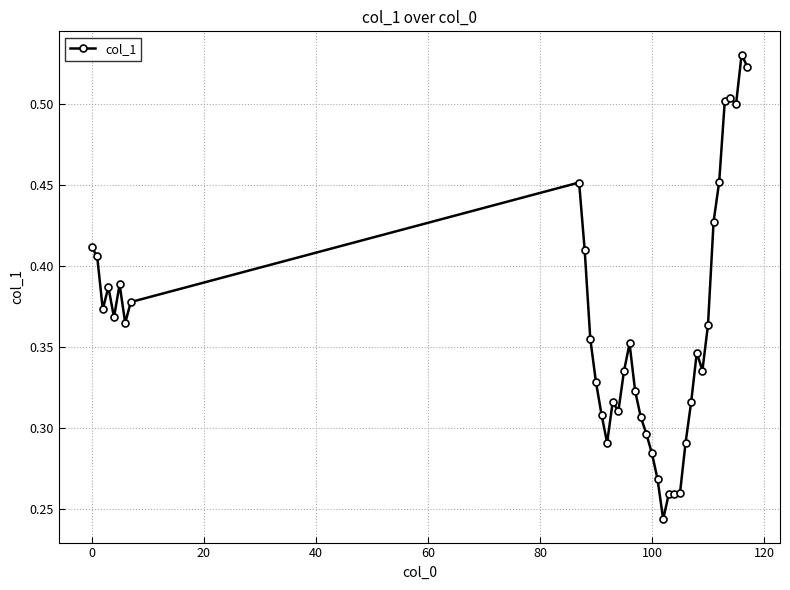

How many values are between 0 and 1?

39